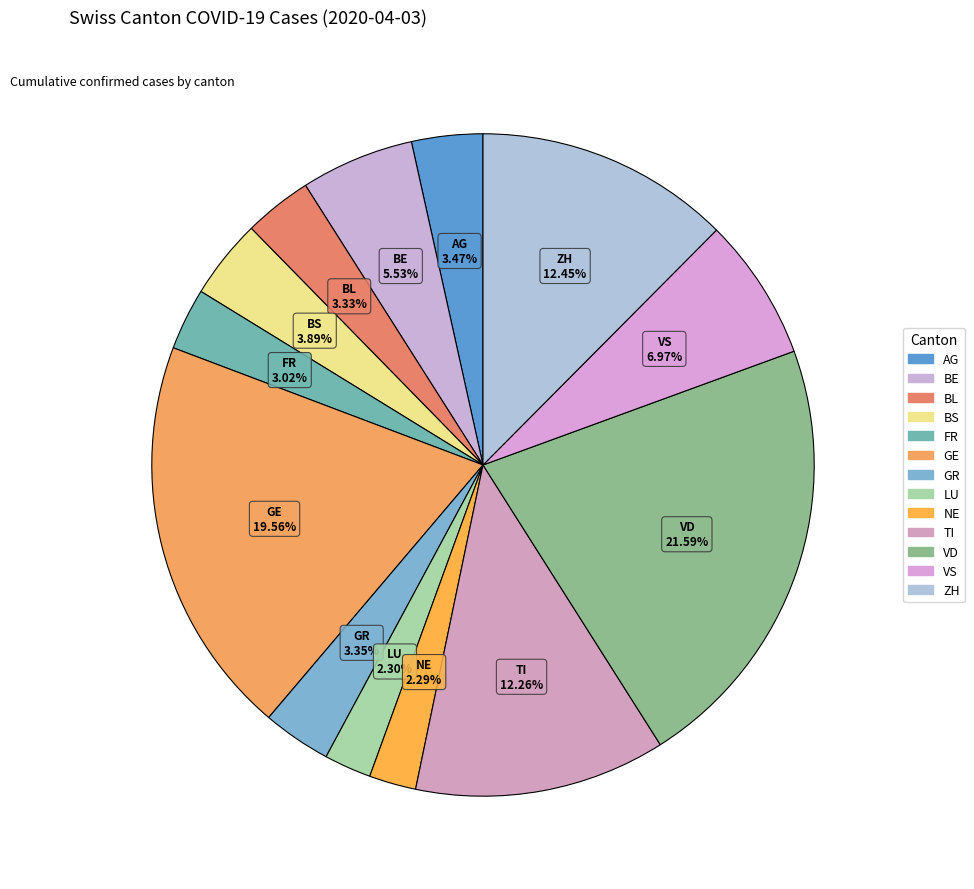

What is the largest slice in the pie chart?

VD